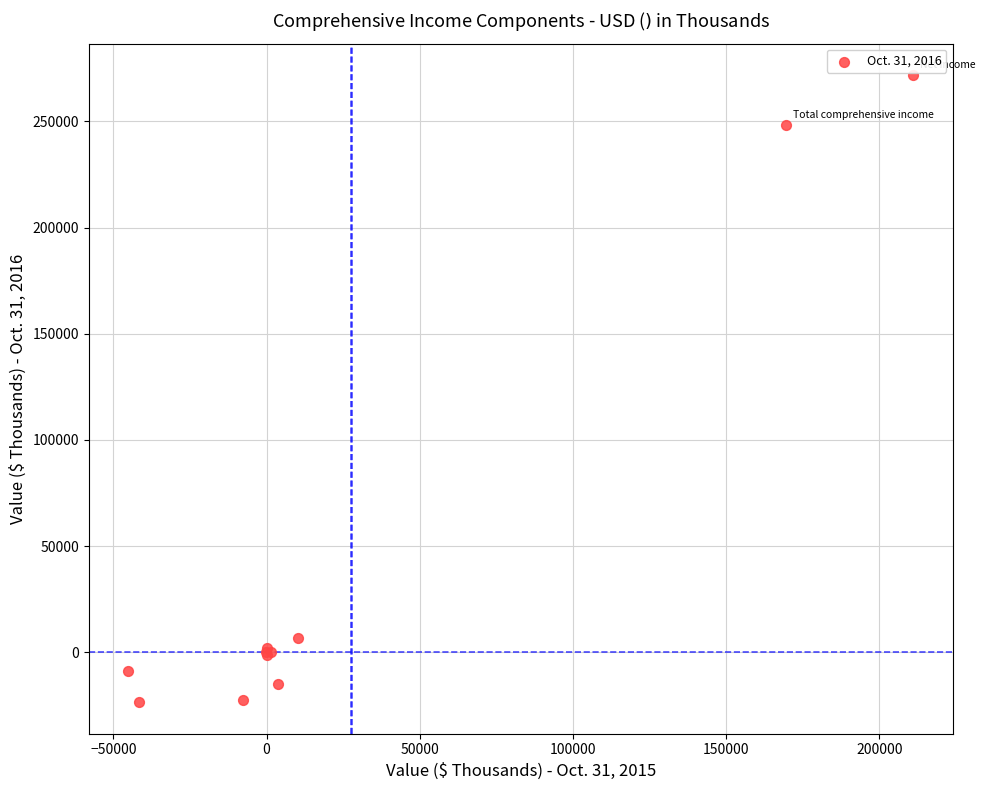

What Y value in the scatter plot is closest to 124141?

6724